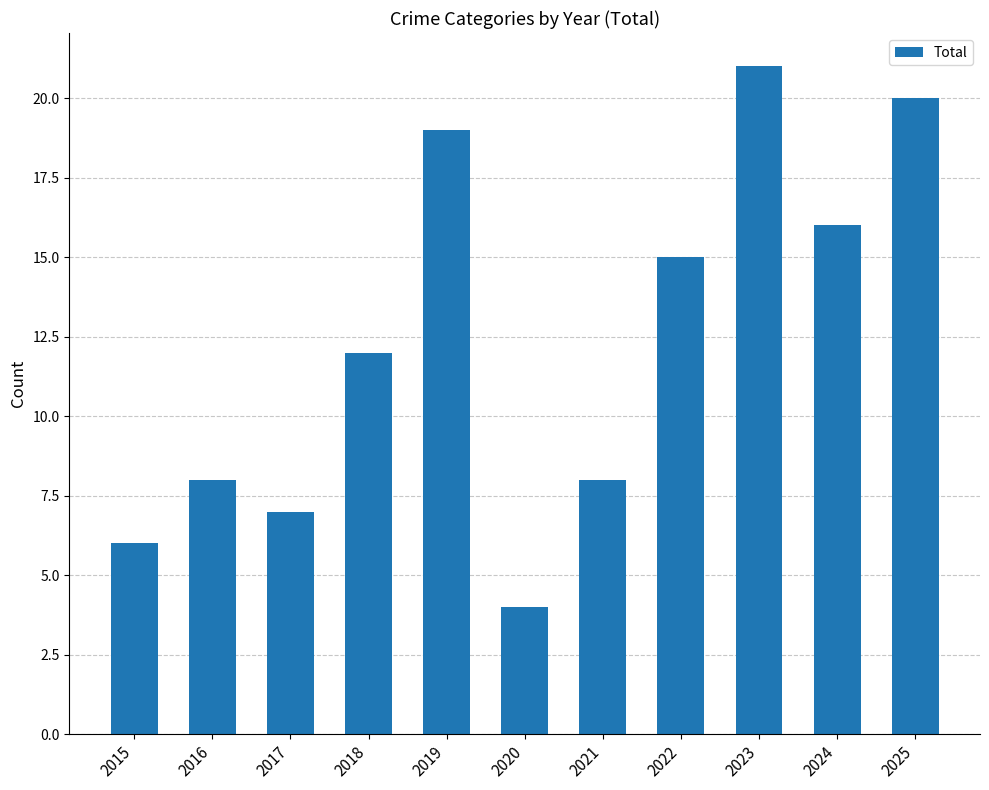

Are the bars horizontal?

No